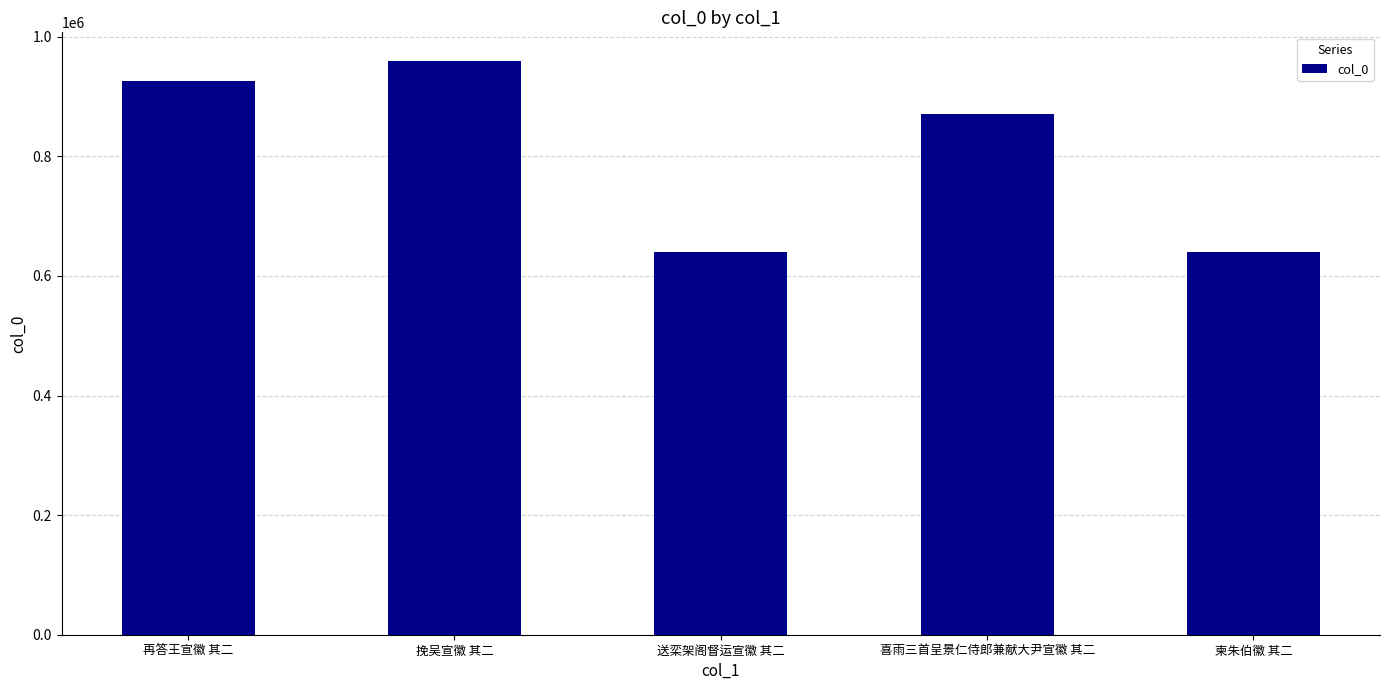

What is the greatest value displayed?

959566